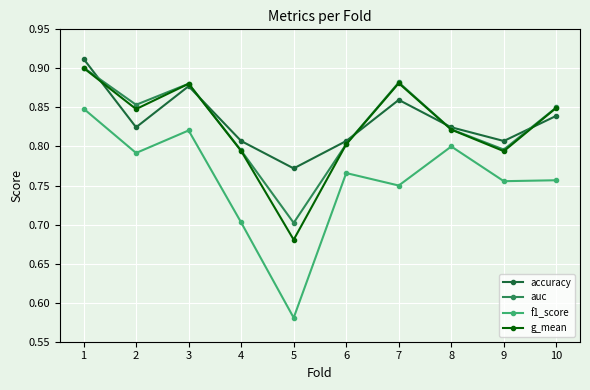

At which label does f1_score reach its minimum?

5